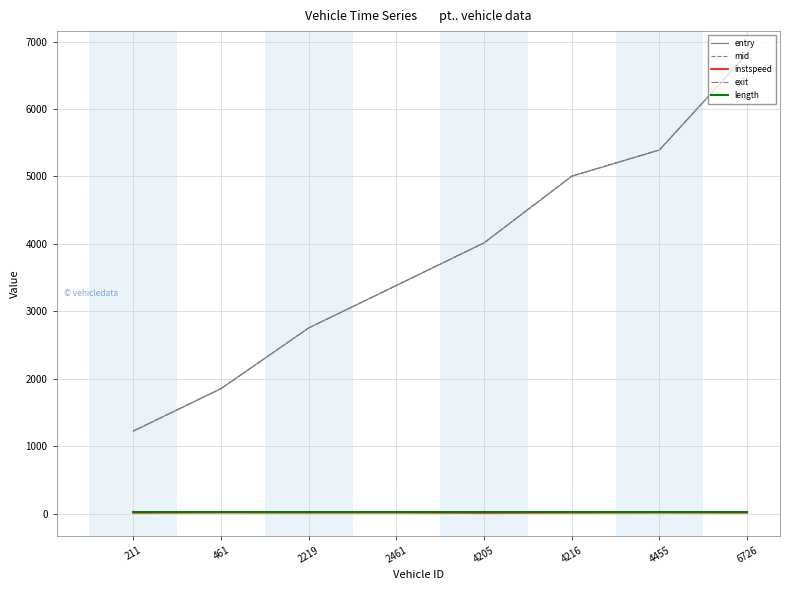

What is the maximum value for exit?

6814.3